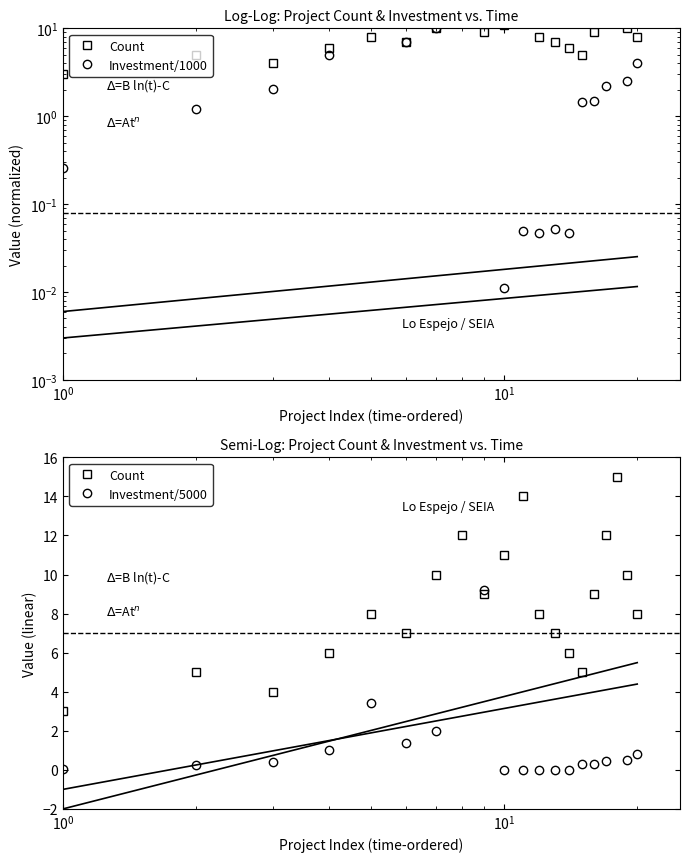

List the series in order of their peak value, lowest first.

Count, Investment/5000, Investment/1000